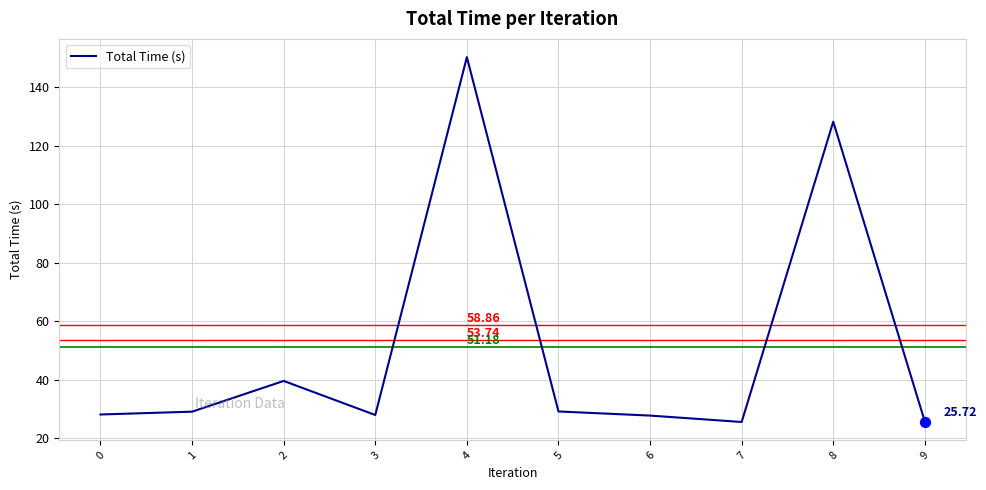

What is the change in value from 1 to 2?

+10.5